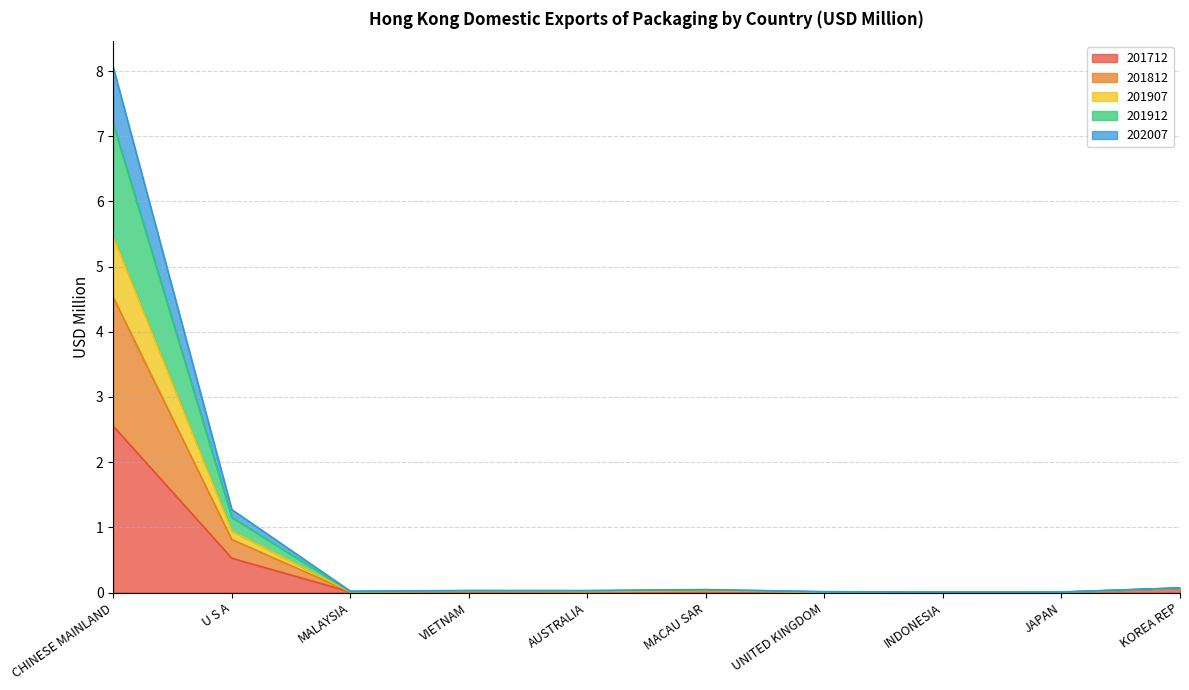

At which category is the sum across all series the highest?

CHINESE MAINLAND